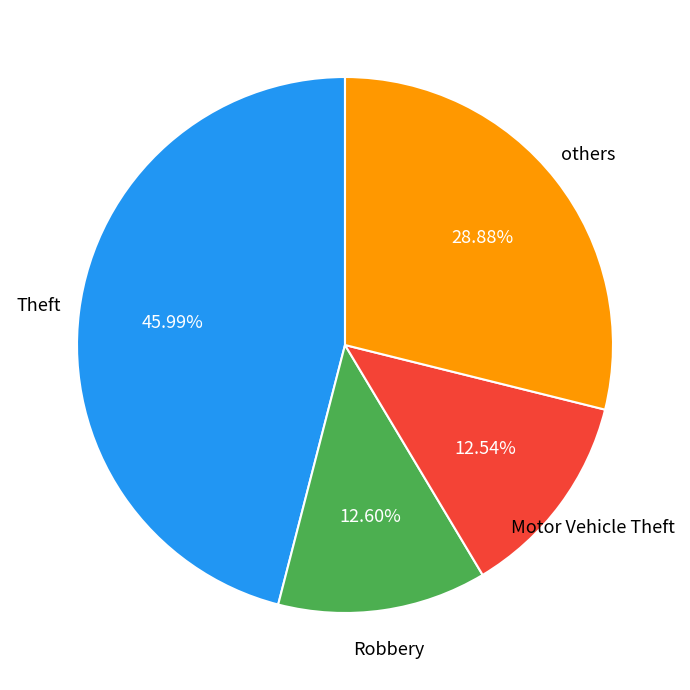

Is there any slice that represents more than half of the pie?

No